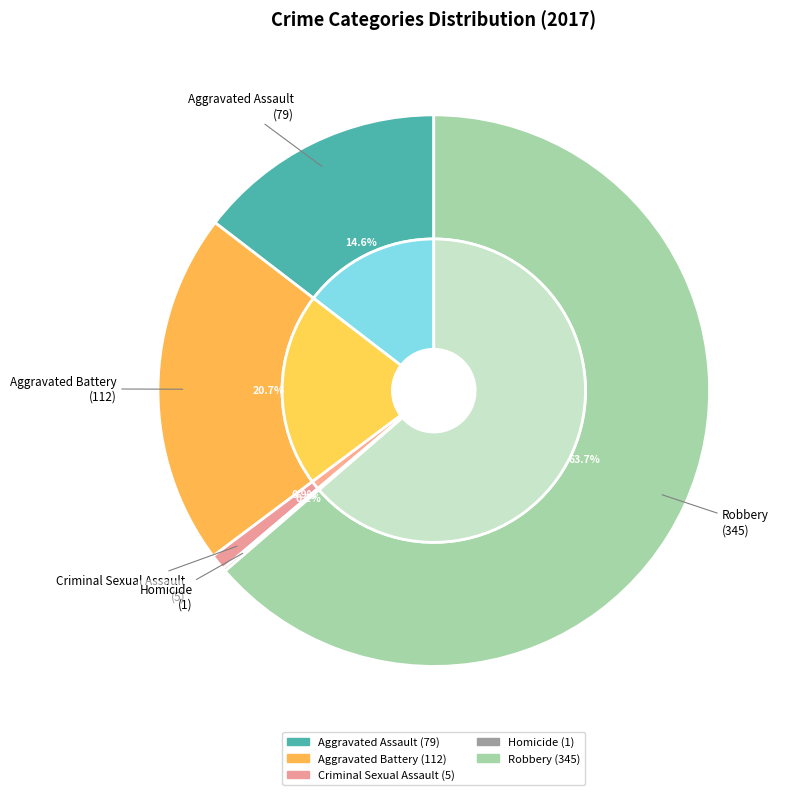

To the nearest percent, what portion does Criminal Sexual Assault represent?

1%